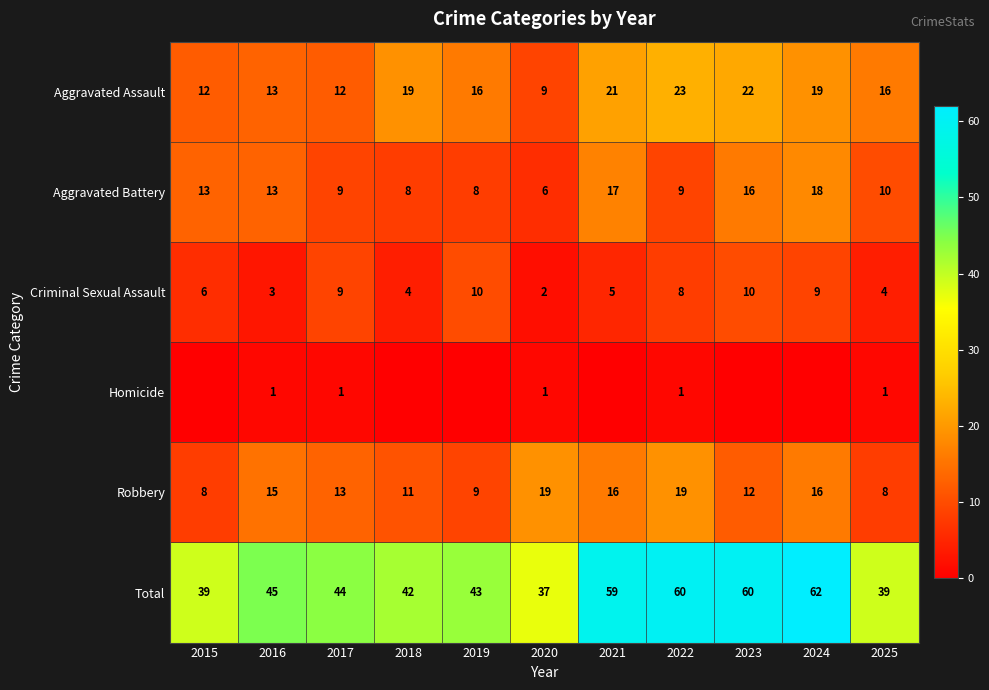

What is the difference between the Criminal Sexual Assault values at 2017 and 2021?

4